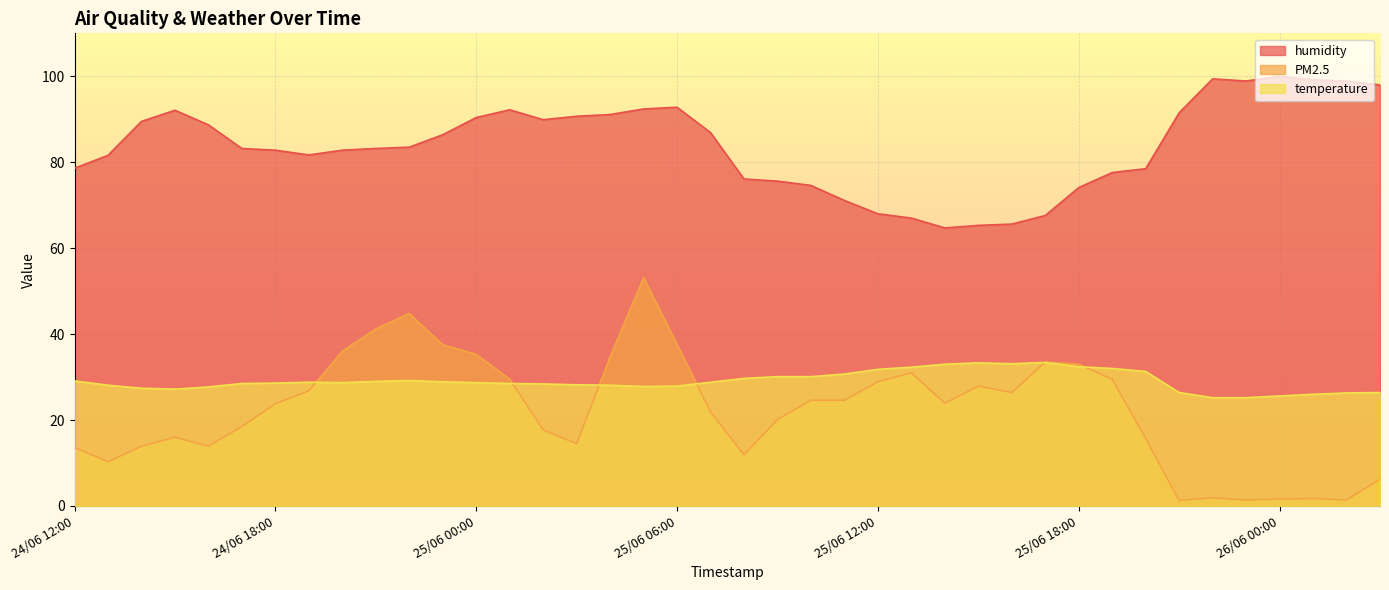

The PM2.5 series shows 16.0 at 24/06 15:00. True or false?

True